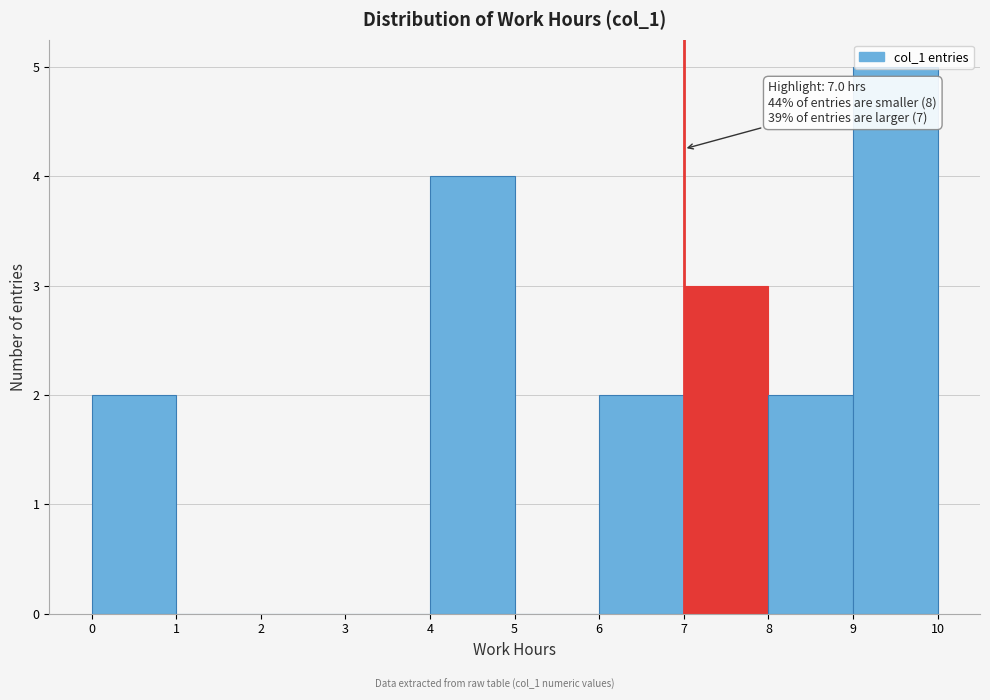

Which range on the x-axis has the tallest bar?

9 to 10